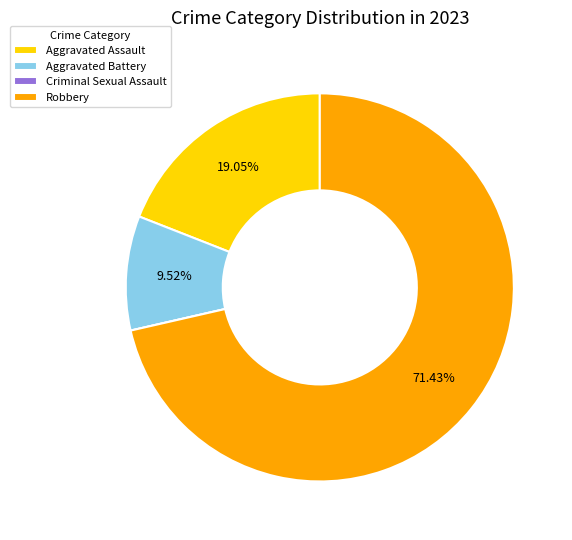

Is it true that Aggravated Assault is 5% of the pie?

False